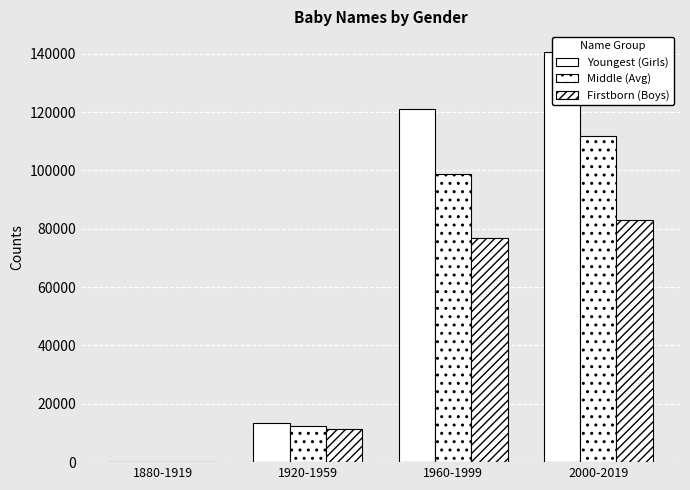

What is the highest value of the Middle (Avg) series?

111825